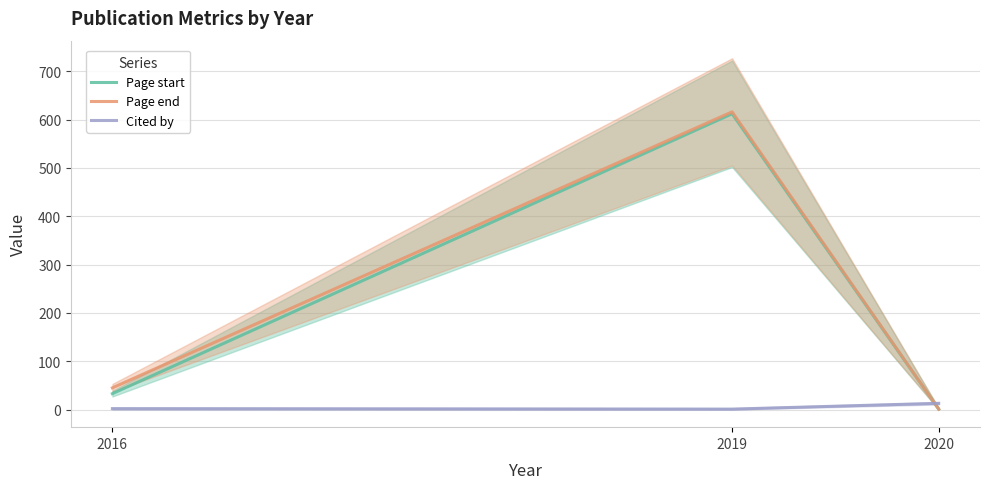

List the series in order of their peak value, lowest first.

Cited by, Page start, Page end